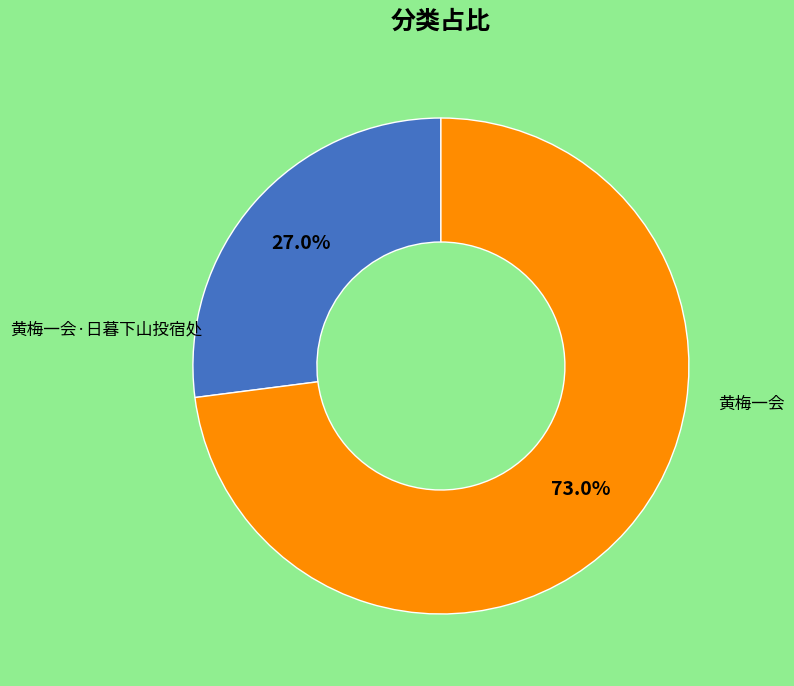

To the nearest percent, what percentage of the pie is 黄梅一会?

73%